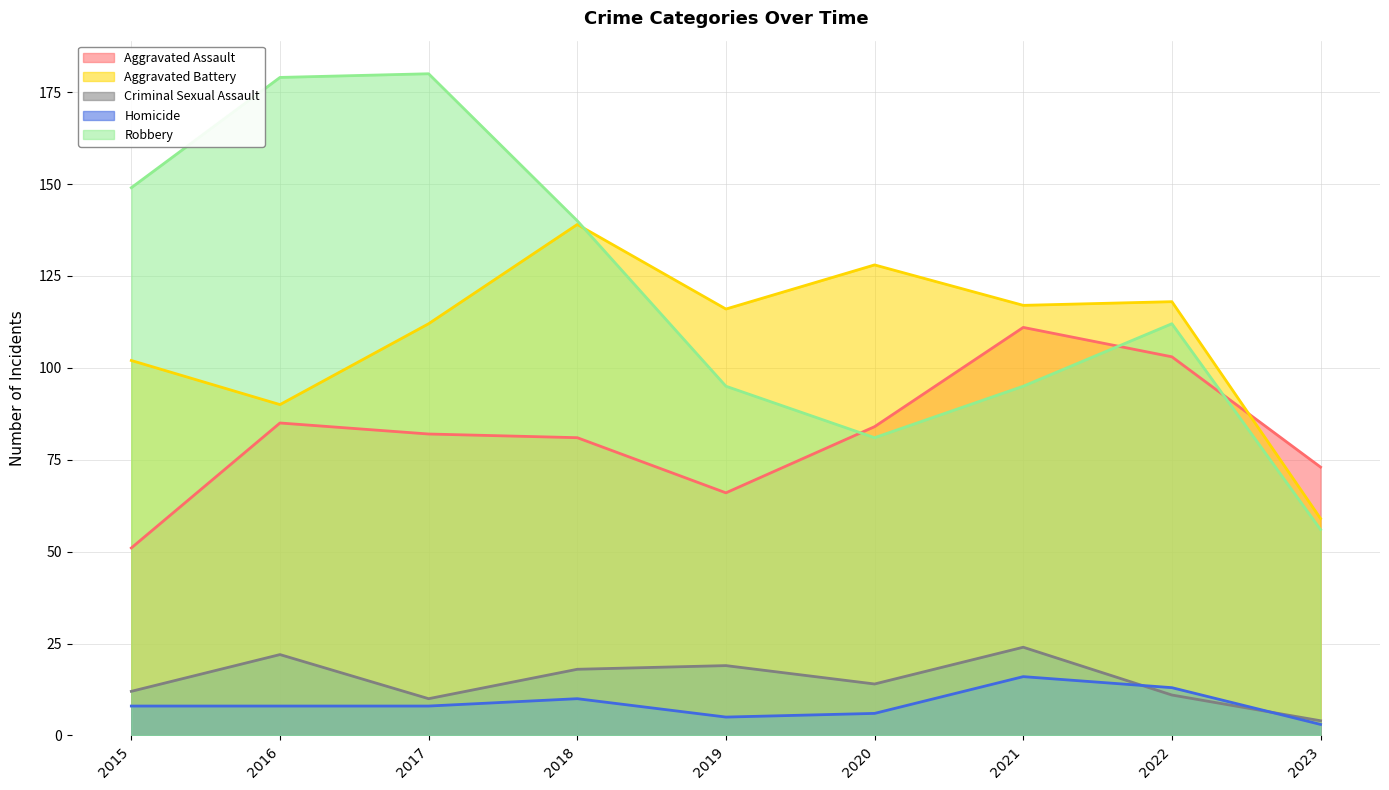

Where does the Robbery series first go above 112?

2015